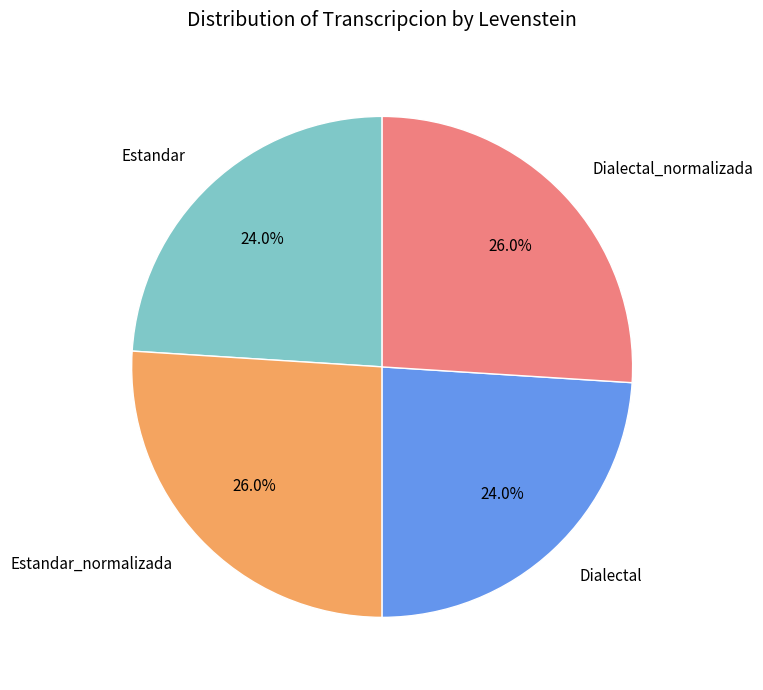

How many segments does this pie chart have?

4